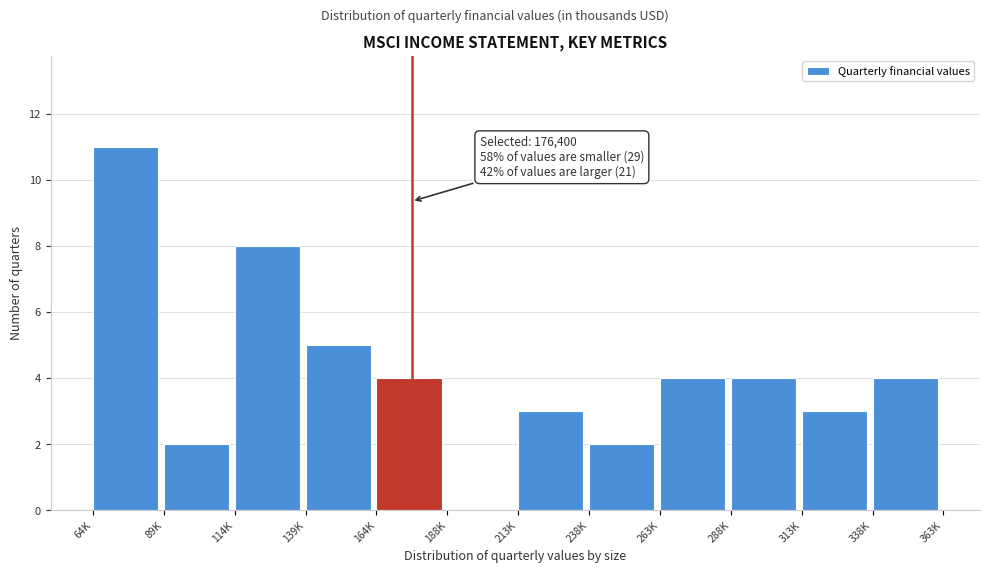

Reading right to left, transcribe all the data shown in this chart.

338K=4	313K=3	288K=4	263K=4	238K=2	213K=3	188K=0	164K=4	139K=5	114K=8	89K=2	64K=11